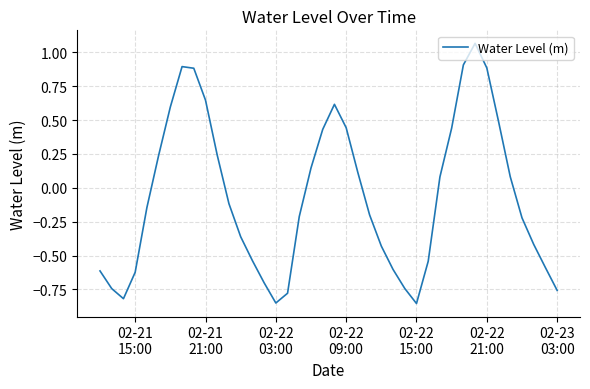

What is the difference between the maximum and minimum values?

1.9